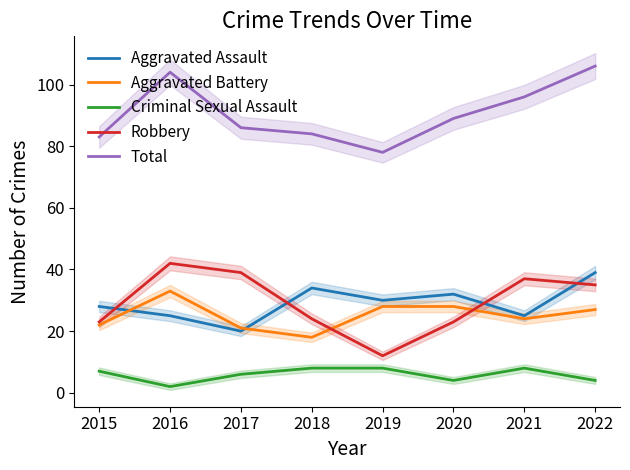

True or false: Robbery and Total cross at least once.

False